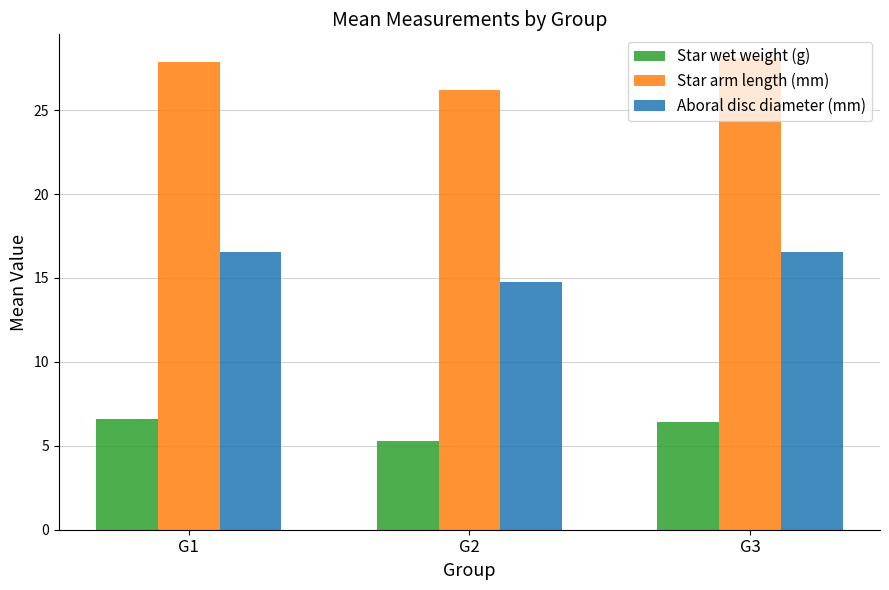

What is the difference between the Aboral disc diameter (mm) values at G1 and G2?

1.8